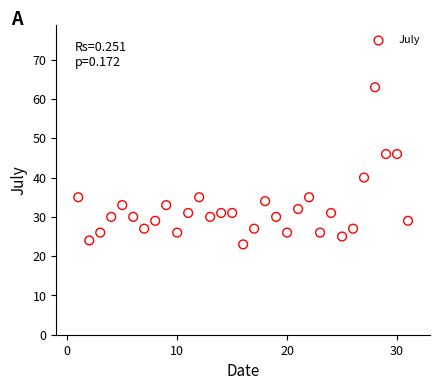

What is the range of X values (max minus min)?

30